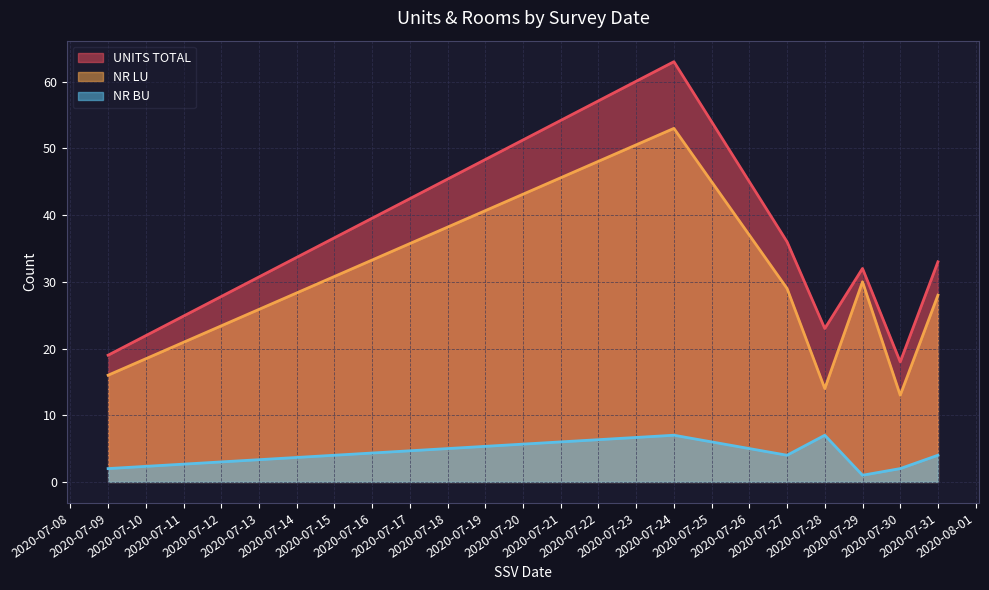

What is the greatest value displayed?

63